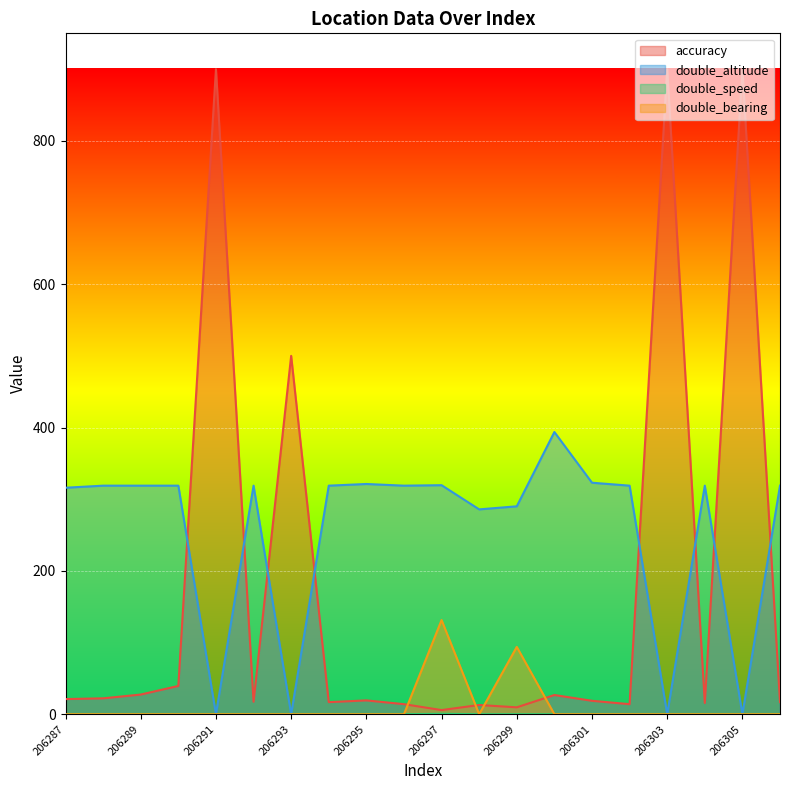

At which category does accuracy reach its first local valley?

206292